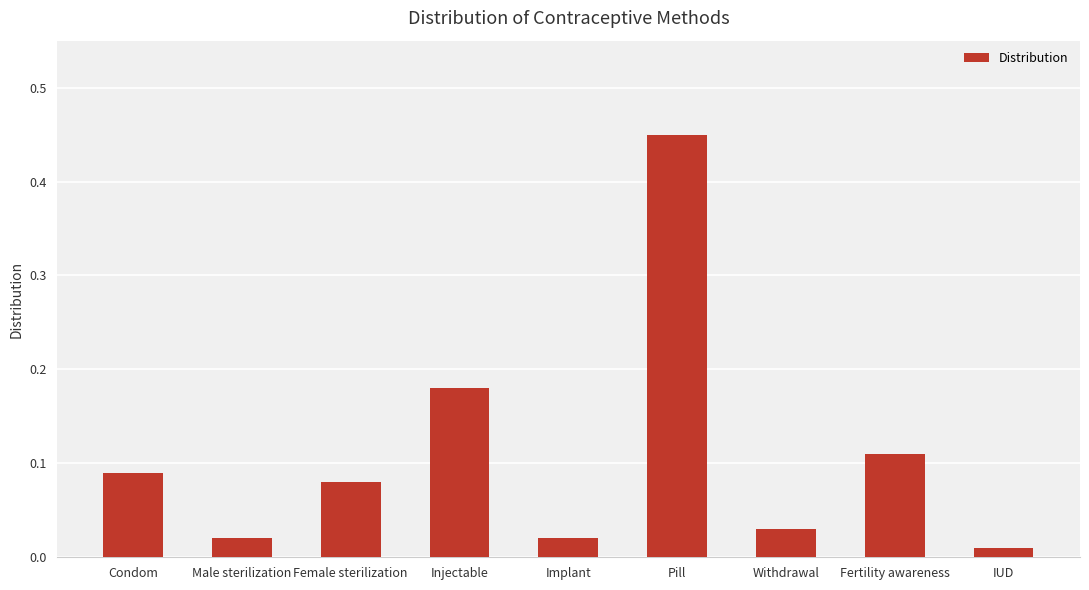

What is the change in value from Male sterilization to Female sterilization?

+0.1